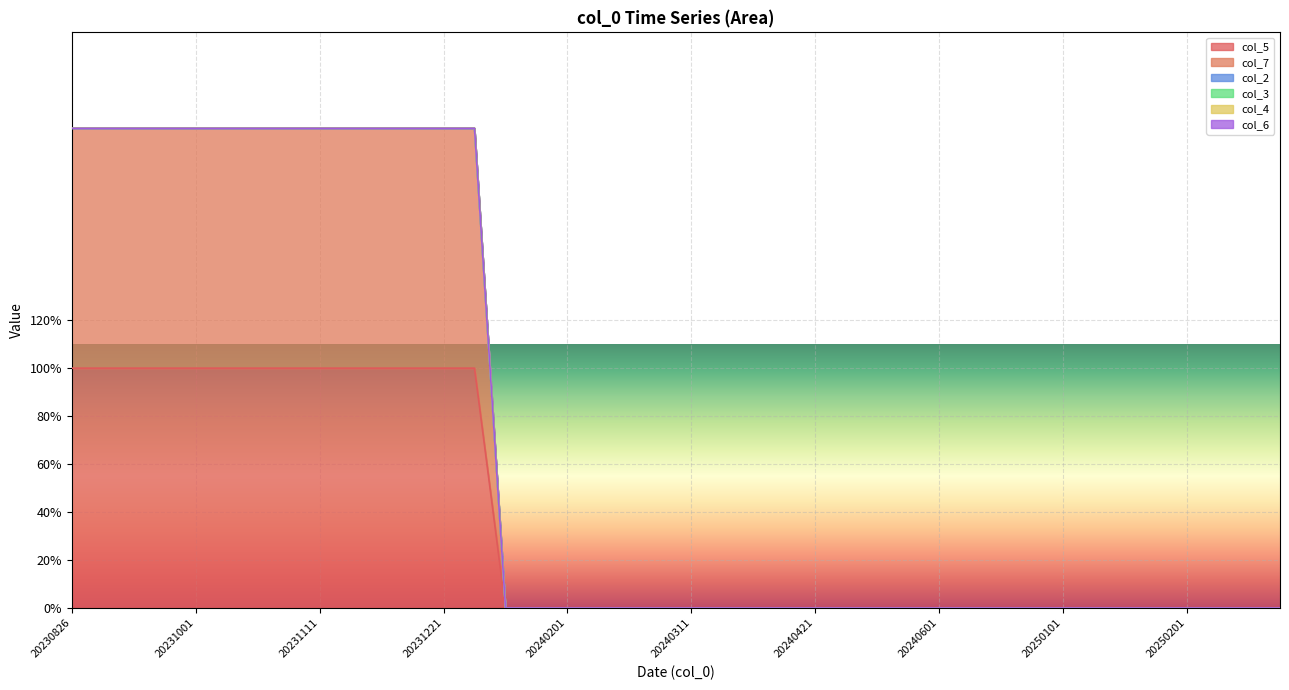

Where is col_3 nearest to the value 0?

20230826